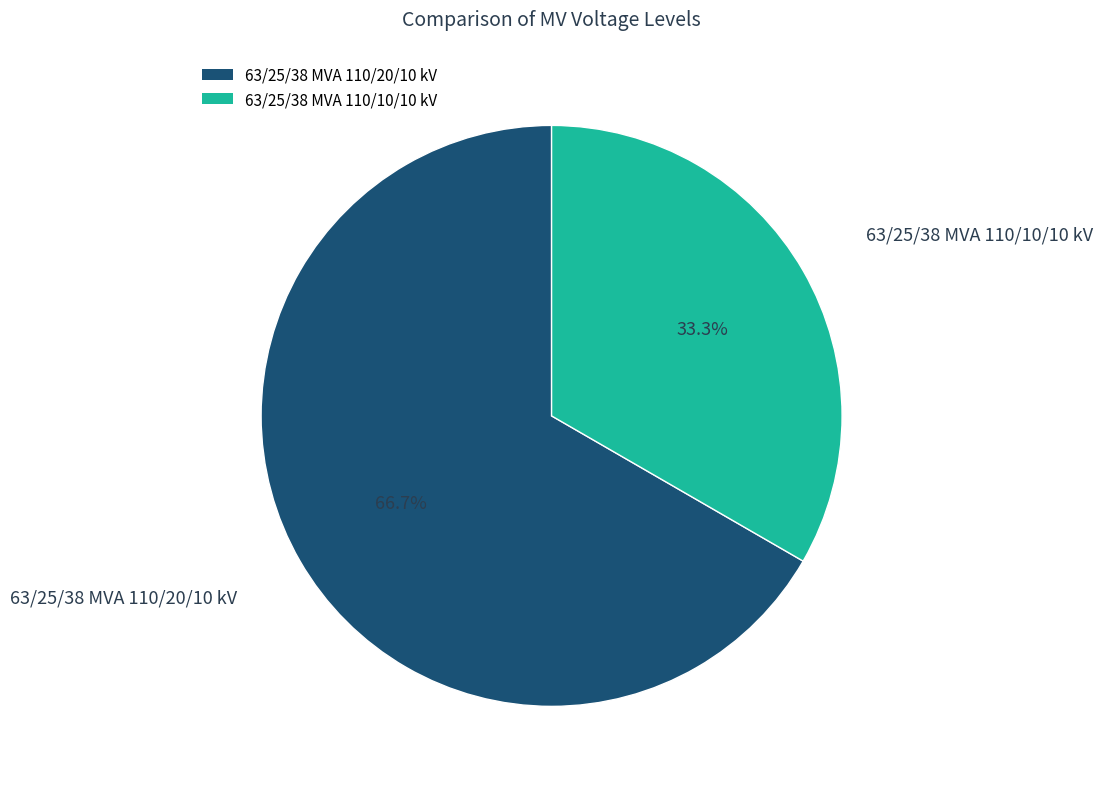

Which category has the biggest portion of the pie?

63/25/38 MVA 110/20/10 kV